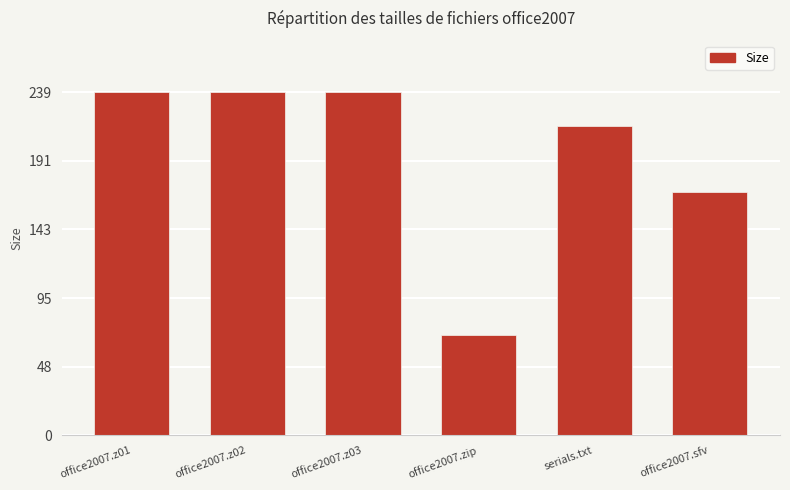

What is the ratio of the value at office2007.z02 to the value at office2007.sfv?

1.4